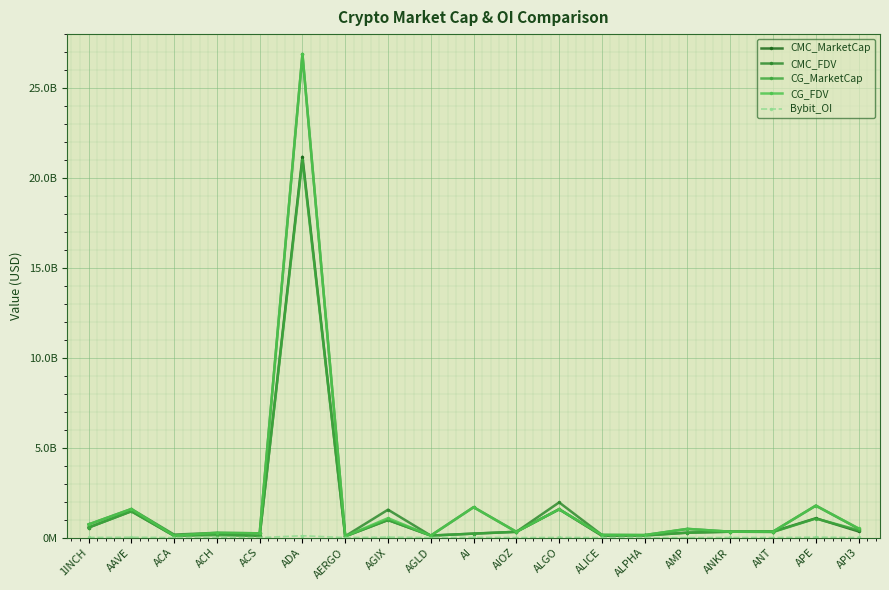

What is the label of the 6th point from the left?

ADA